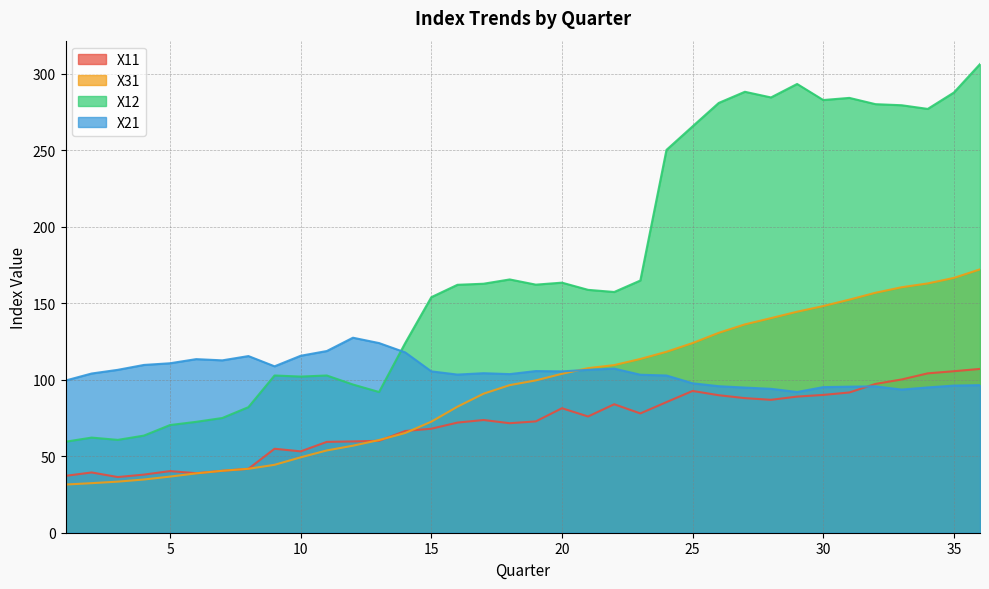

At which category does X11 reach its first local peak?

2